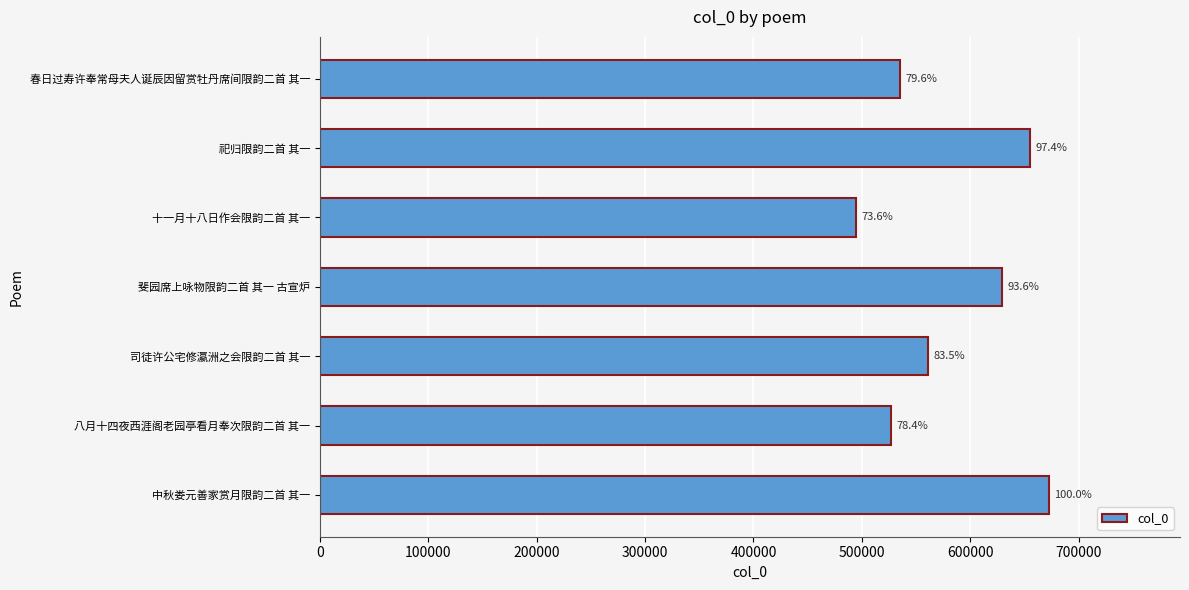

What is the minimum value shown in the chart?

494976